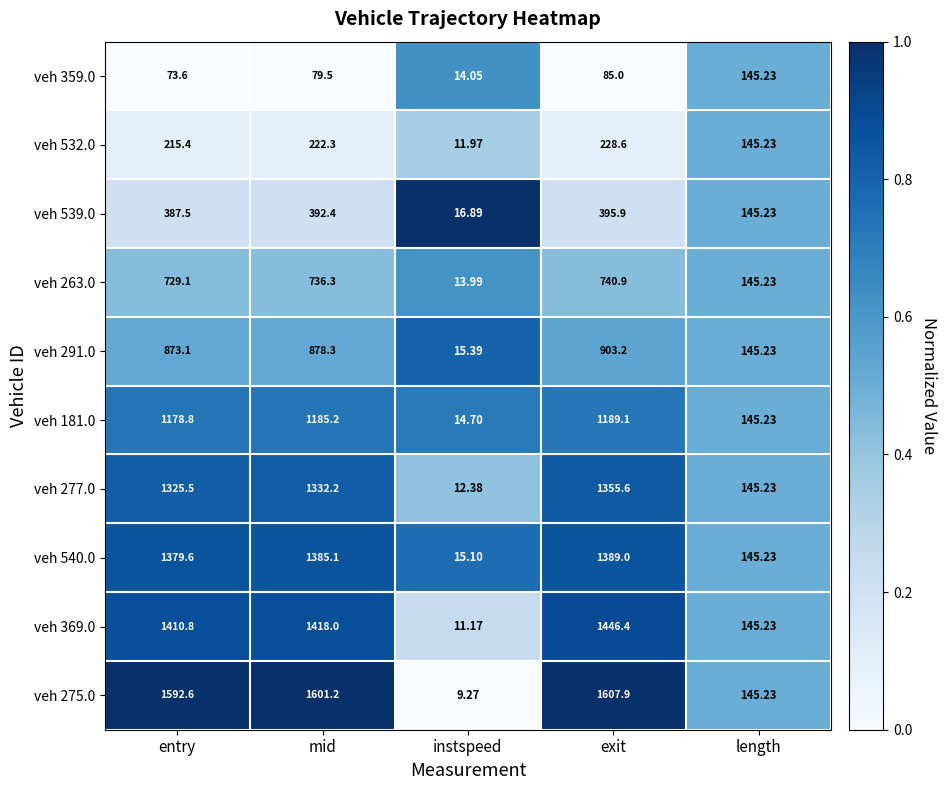

At which category is the sum across all series the highest?

exit